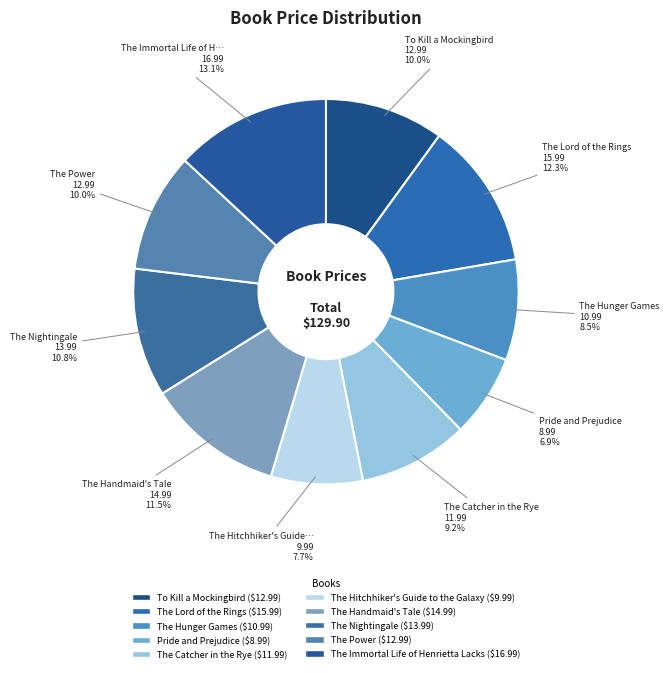

Rank the categories by value from highest to lowest.

The Immortal Life of Henrietta Lacks, The Lord of the Rings, The Handmaid's Tale, The Nightingale, To Kill a Mockingbird, The Power, The Catcher in the Rye, The Hunger Games, The Hitchhiker's Guide to the Galaxy, Pride and Prejudice